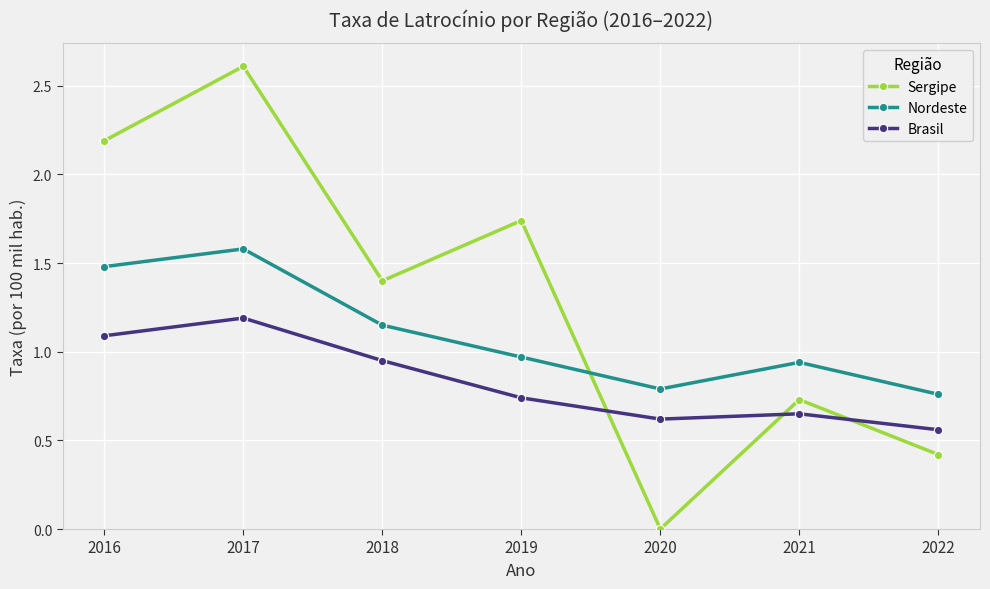

Is the value of Sergipe at 2020 greater than the value of Nordeste at 2017?

No